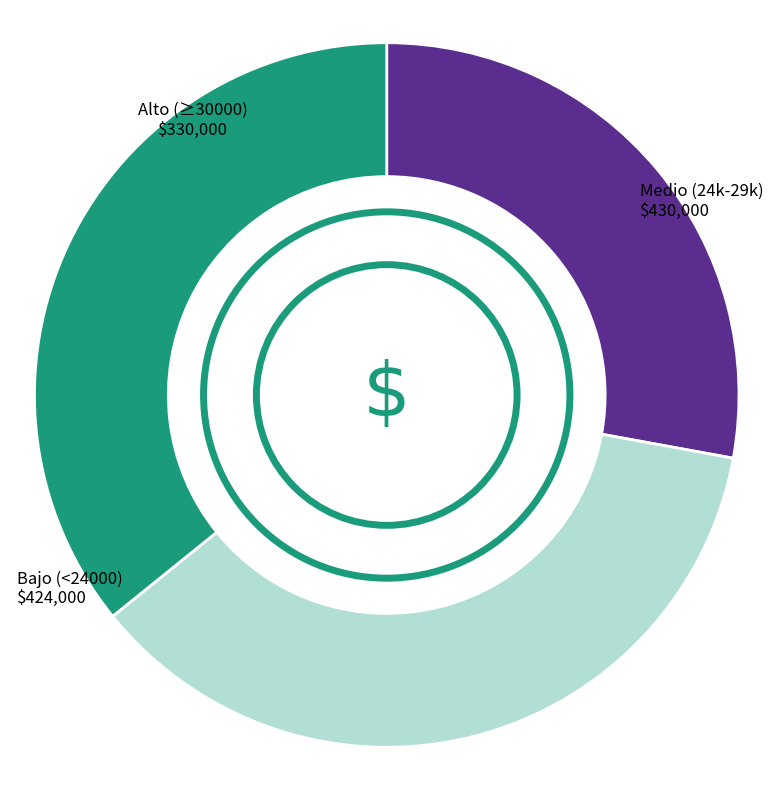

Does any single category account for the majority?

No